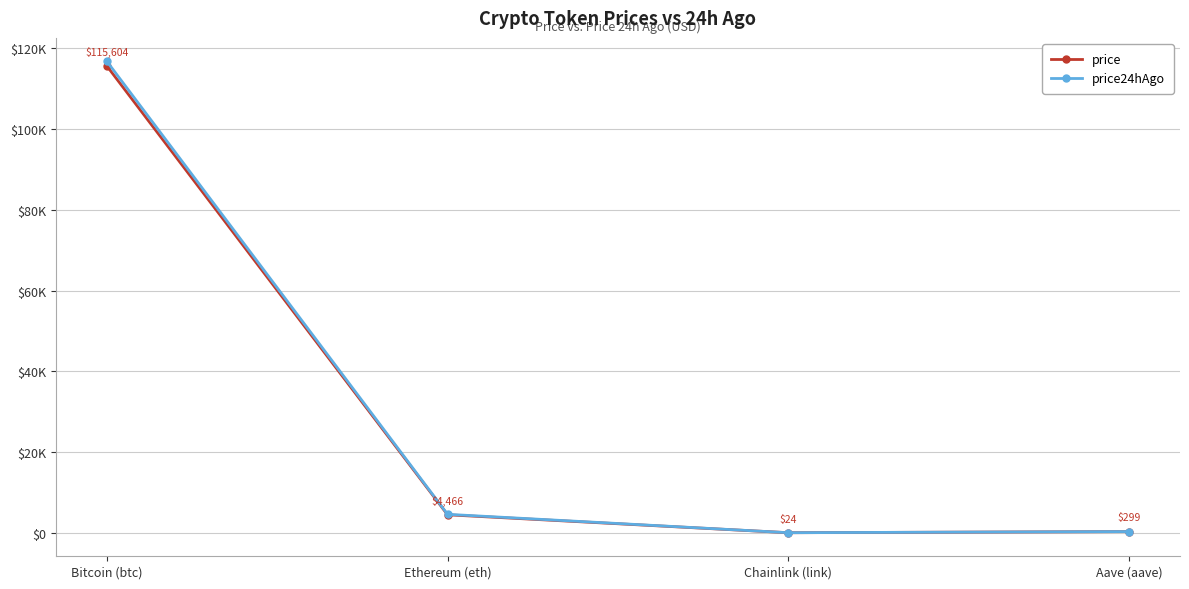

Is the value of price24hAgo at Chainlink (link) greater than the value of price at Aave (aave)?

No